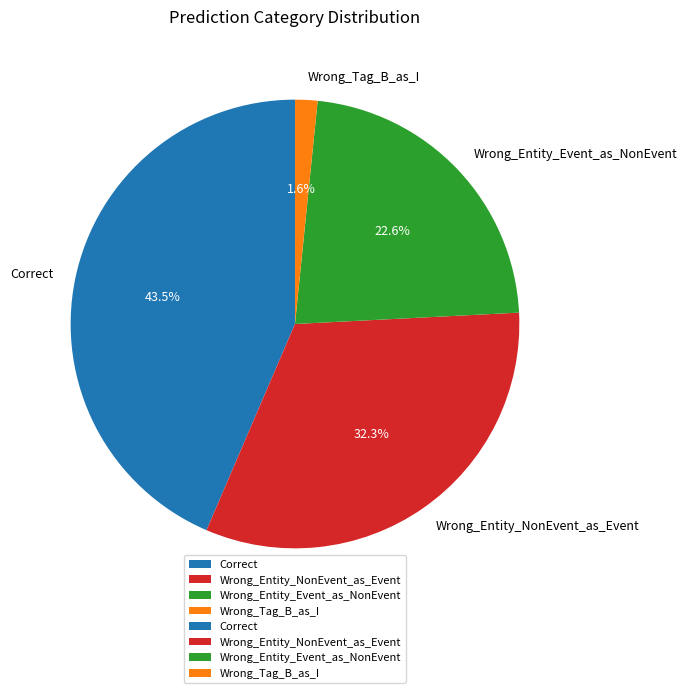

Combined, do Wrong_Tag_B_as_I and Wrong_Entity_NonEvent_as_Event account for over 50%?

No